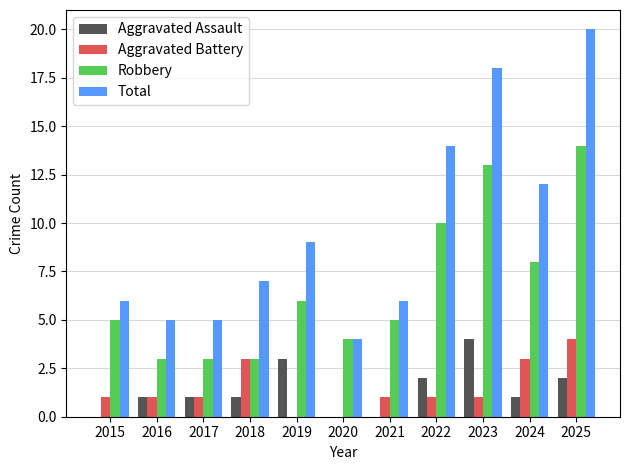

Which series has the widest spread of values?

Total